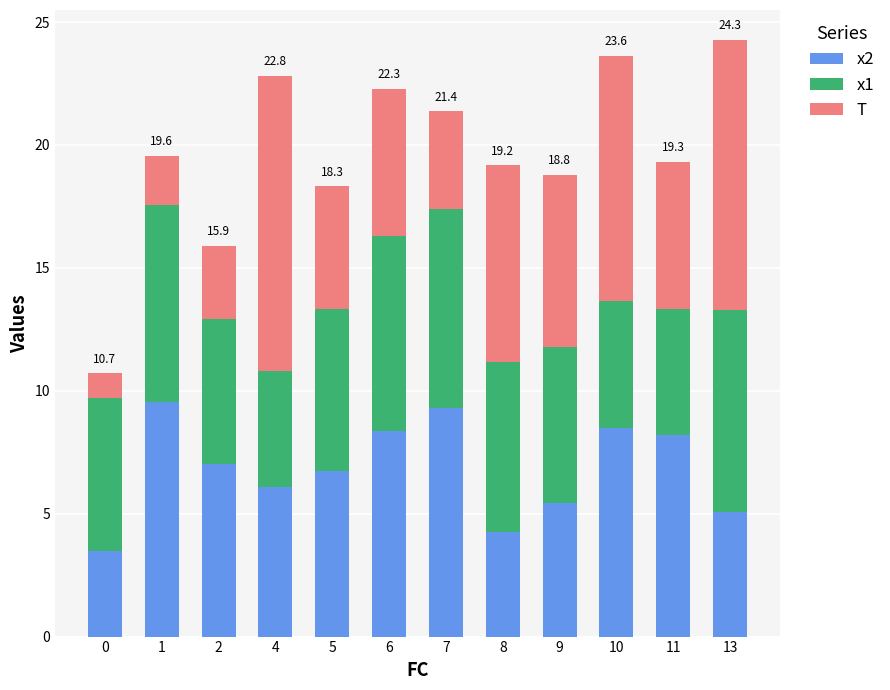

Does the chart contain any negative values?

No